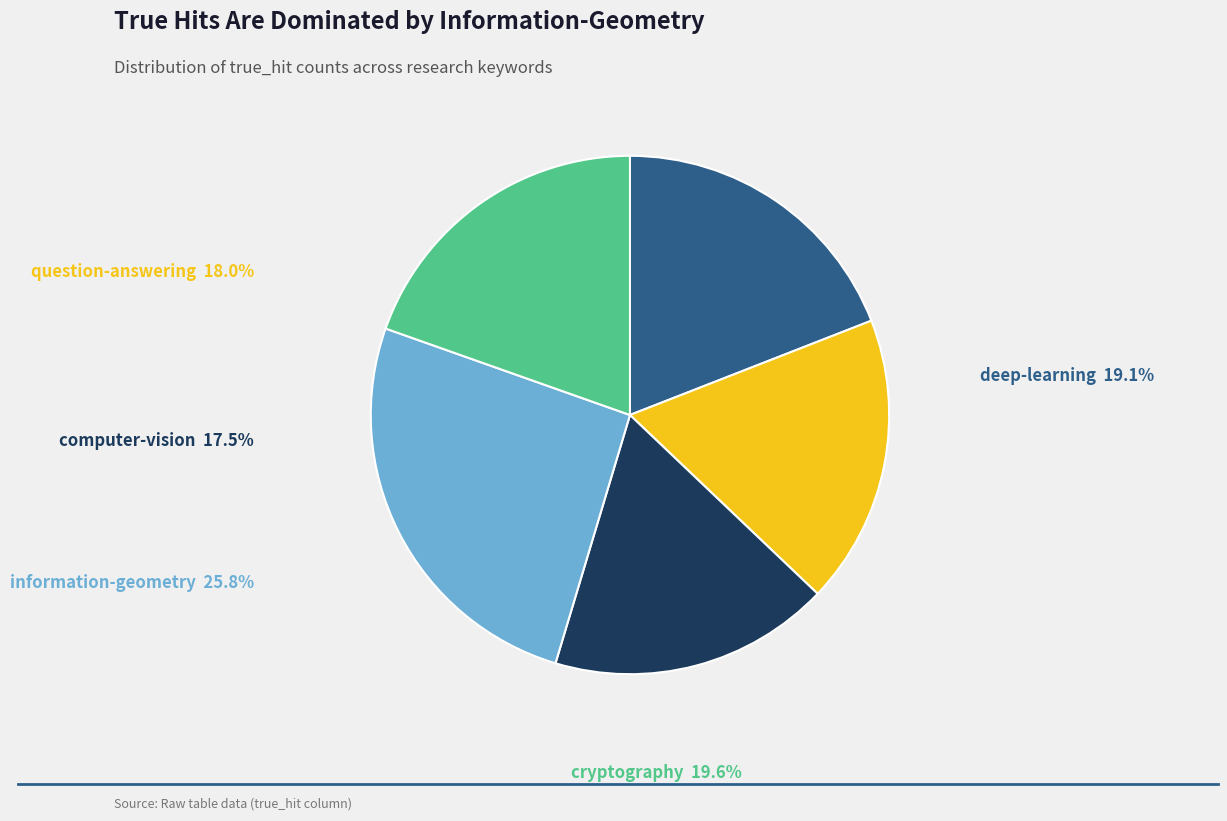

Is there any slice that represents more than half of the pie?

No